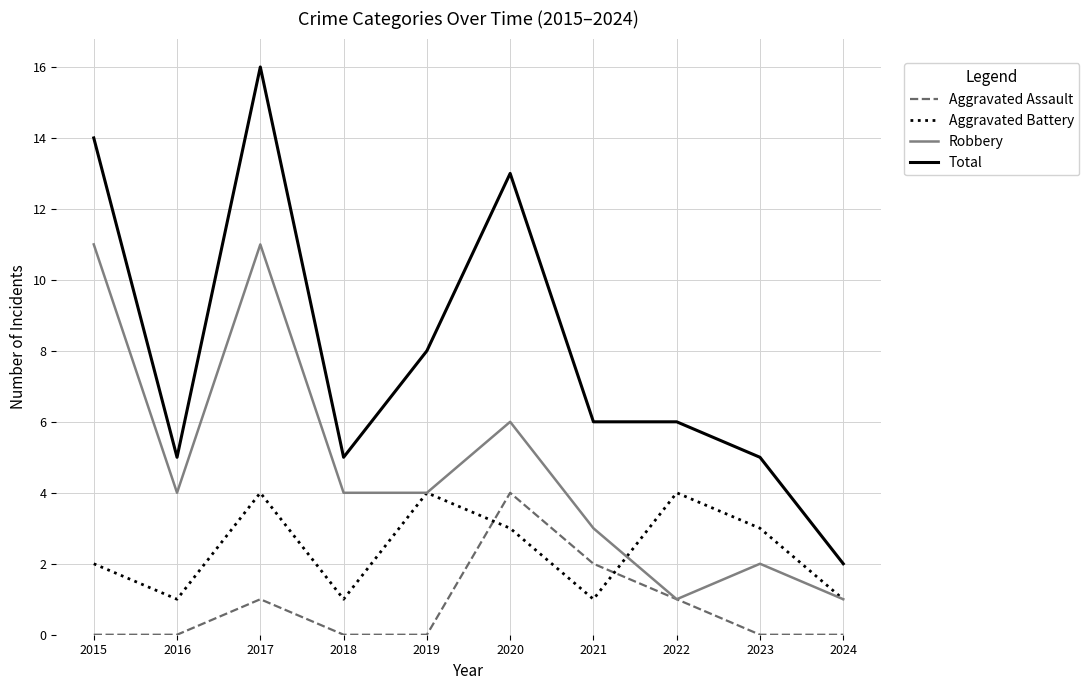

What is the sum of the Total values at 2024 and 2021?

8